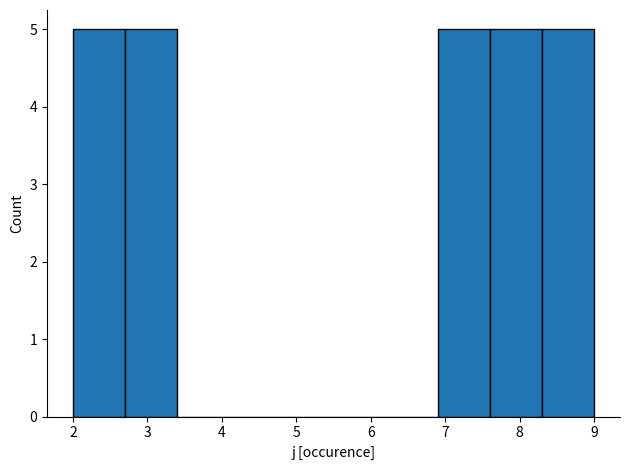

What is the height of the bar covering 8.3 to 9.0 on the x-axis? The values are not printed on the chart, so give them approximately, as read against the axis.

5